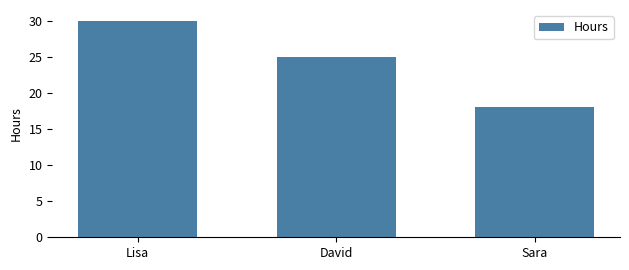

What is the change in value from Lisa to Sara?

-12